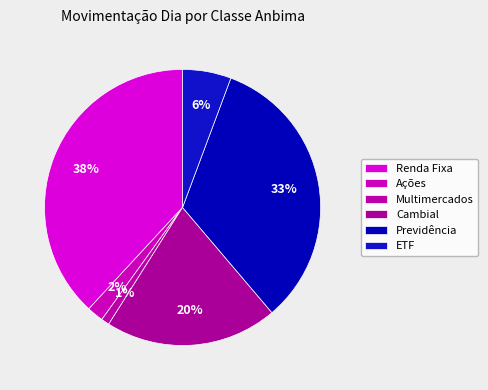

How many slices are in this pie chart?

6